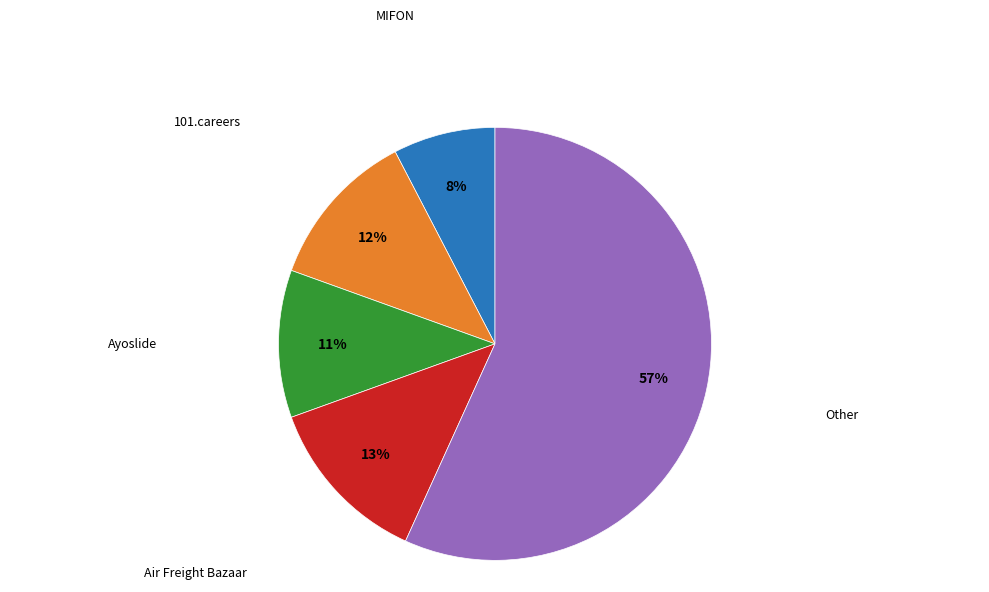

To the nearest percent, what is the difference between the largest and smallest slice percentages?

49%